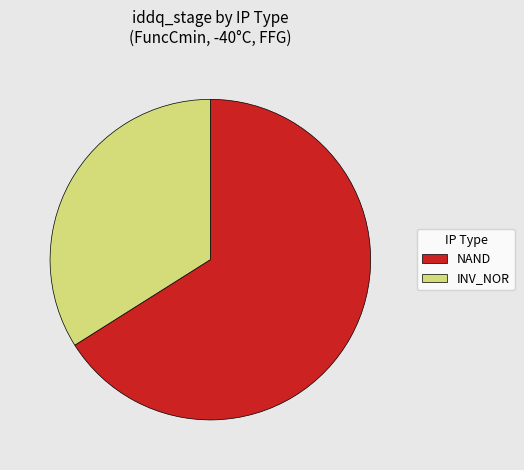

Is it true that NAND is 66% of the pie?

True